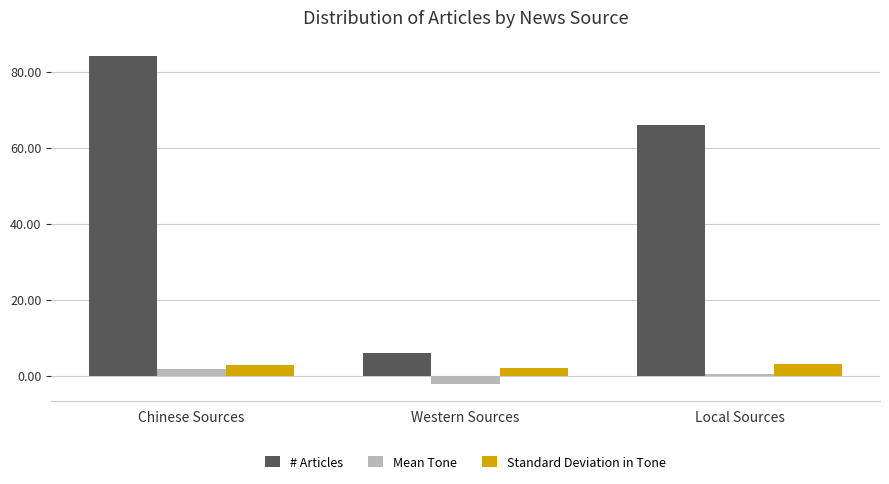

What is the sum of all Standard Deviation in Tone values?

8.1